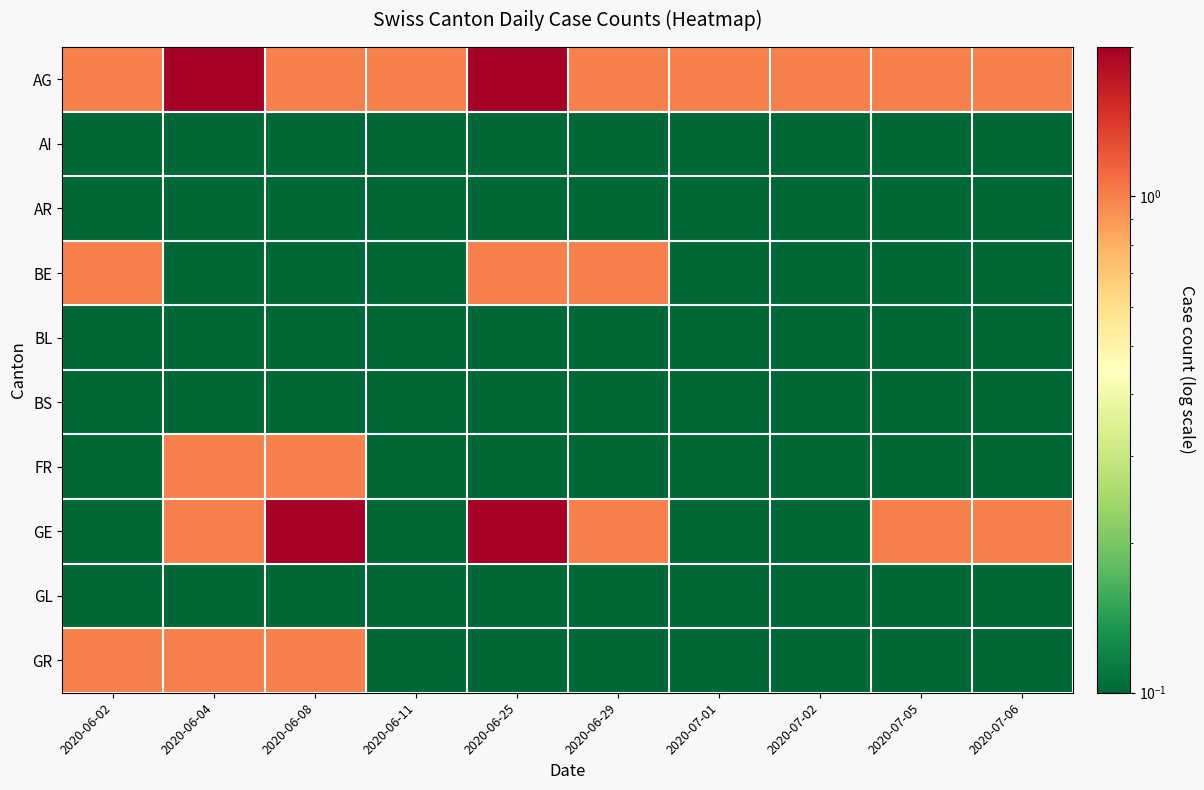

Reading left to right, extract all data points from this chart.

AG: 2020-06-02=1.0	2020-06-04=2.0	2020-06-08=1.0	2020-06-11=1.0	2020-06-25=2.0	2020-06-29=1.0	2020-07-01=1.0	2020-07-02=1.0	2020-07-05=1.0	2020-07-06=1.0
AI: 2020-06-02=0.1	2020-06-04=0.1	2020-06-08=0.1	2020-06-11=0.1	2020-06-25=0.1	2020-06-29=0.1	2020-07-01=0.1	2020-07-02=0.1	2020-07-05=0.1	2020-07-06=0.1
AR: 2020-06-02=0.1	2020-06-04=0.1	2020-06-08=0.1	2020-06-11=0.1	2020-06-25=0.1	2020-06-29=0.1	2020-07-01=0.1	2020-07-02=0.1	2020-07-05=0.1	2020-07-06=0.1
BE: 2020-06-02=1.0	2020-06-04=0.1	2020-06-08=0.1	2020-06-11=0.1	2020-06-25=1.0	2020-06-29=1.0	2020-07-01=0.1	2020-07-02=0.1	2020-07-05=0.1	2020-07-06=0.1
BL: 2020-06-02=0.1	2020-06-04=0.1	2020-06-08=0.1	2020-06-11=0.1	2020-06-25=0.1	2020-06-29=0.1	2020-07-01=0.1	2020-07-02=0.1	2020-07-05=0.1	2020-07-06=0.1
BS: 2020-06-02=0.1	2020-06-04=0.1	2020-06-08=0.1	2020-06-11=0.1	2020-06-25=0.1	2020-06-29=0.1	2020-07-01=0.1	2020-07-02=0.1	2020-07-05=0.1	2020-07-06=0.1
FR: 2020-06-02=0.1	2020-06-04=1.0	2020-06-08=1.0	2020-06-11=0.1	2020-06-25=0.1	2020-06-29=0.1	2020-07-01=0.1	2020-07-02=0.1	2020-07-05=0.1	2020-07-06=0.1
GE: 2020-06-02=0.1	2020-06-04=1.0	2020-06-08=2.0	2020-06-11=0.1	2020-06-25=2.0	2020-06-29=1.0	2020-07-01=0.1	2020-07-02=0.1	2020-07-05=1.0	2020-07-06=1.0
GL: 2020-06-02=0.1	2020-06-04=0.1	2020-06-08=0.1	2020-06-11=0.1	2020-06-25=0.1	2020-06-29=0.1	2020-07-01=0.1	2020-07-02=0.1	2020-07-05=0.1	2020-07-06=0.1
GR: 2020-06-02=1.0	2020-06-04=1.0	2020-06-08=1.0	2020-06-11=0.1	2020-06-25=0.1	2020-06-29=0.1	2020-07-01=0.1	2020-07-02=0.1	2020-07-05=0.1	2020-07-06=0.1